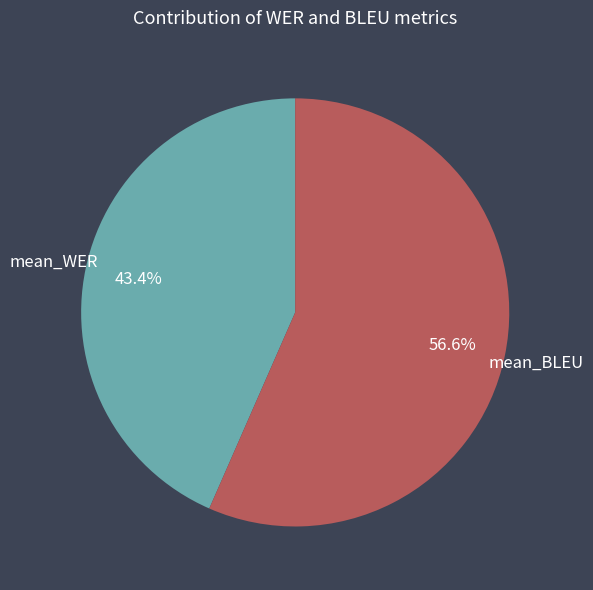

Which slice is the smallest?

mean_WER